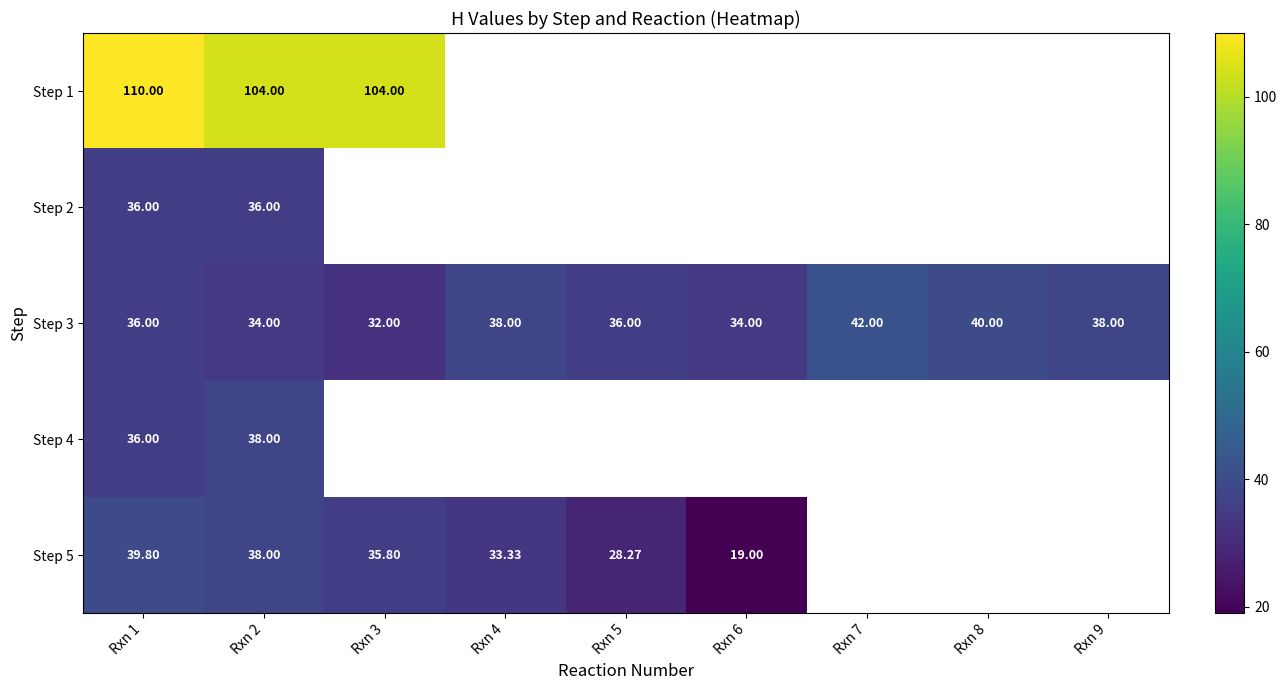

What is the minimum value shown in the chart?

19.0